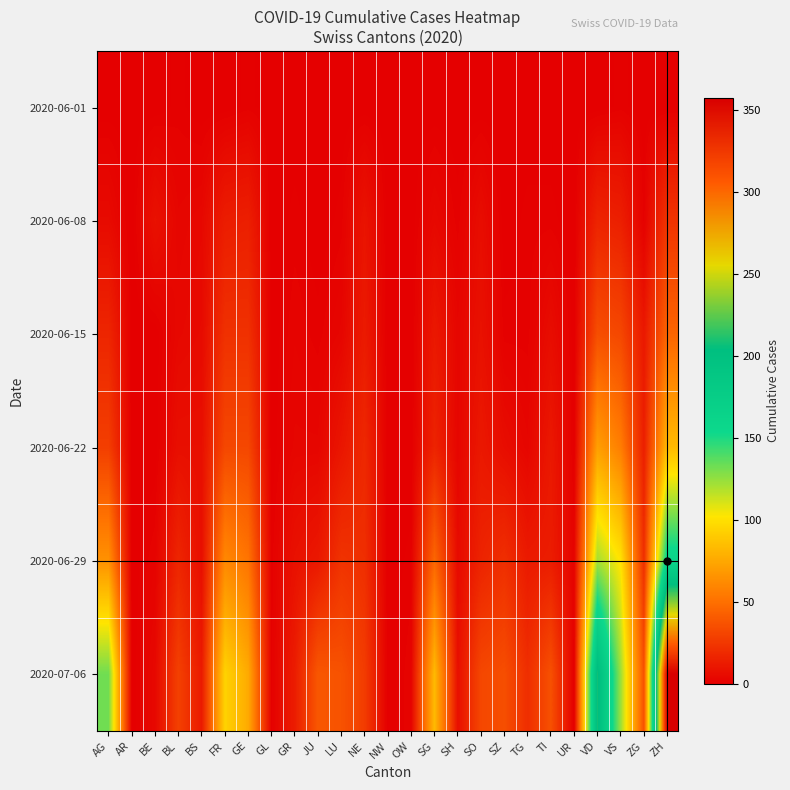

At which category is the sum across all series the highest?

ZH